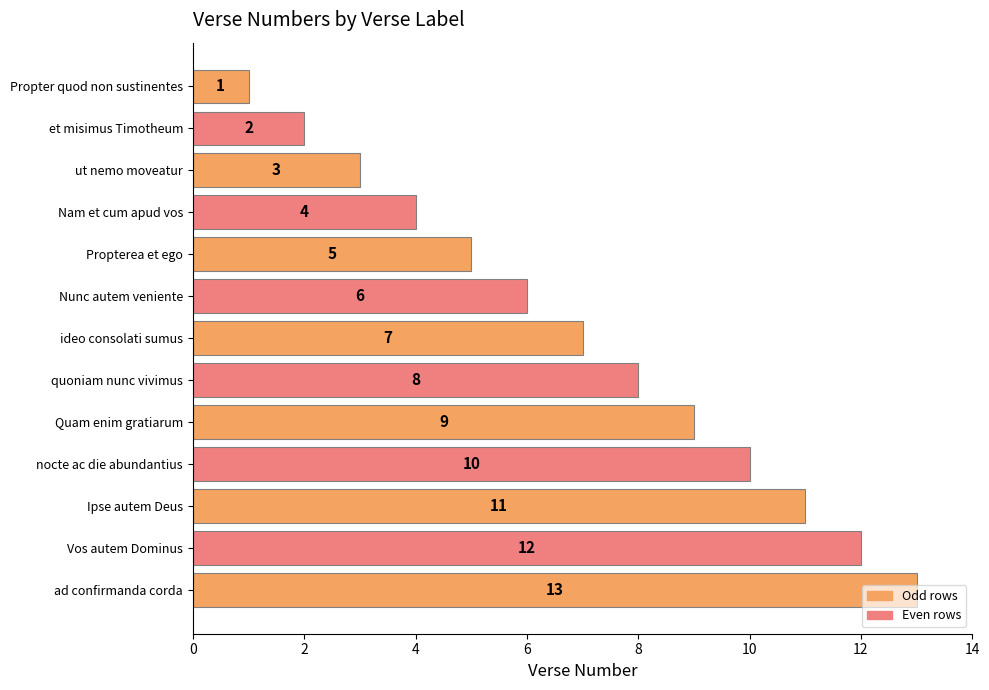

How many values are below 7?

6